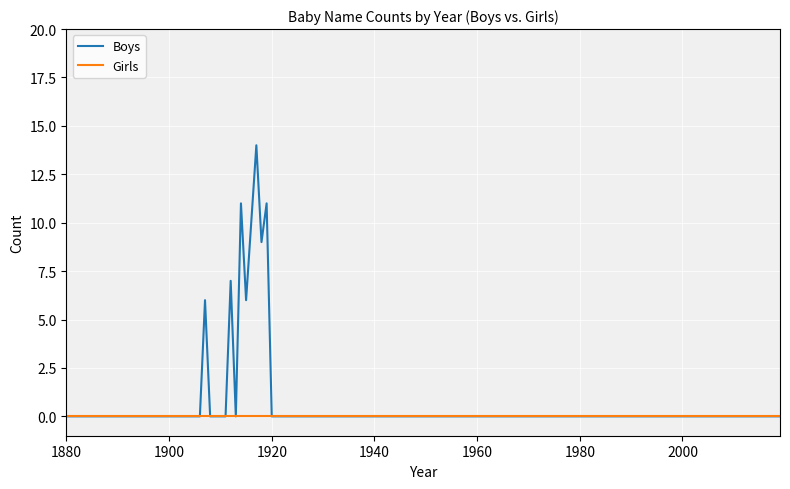

Rank the series by their maximum value, from lowest to highest.

Girls, Boys